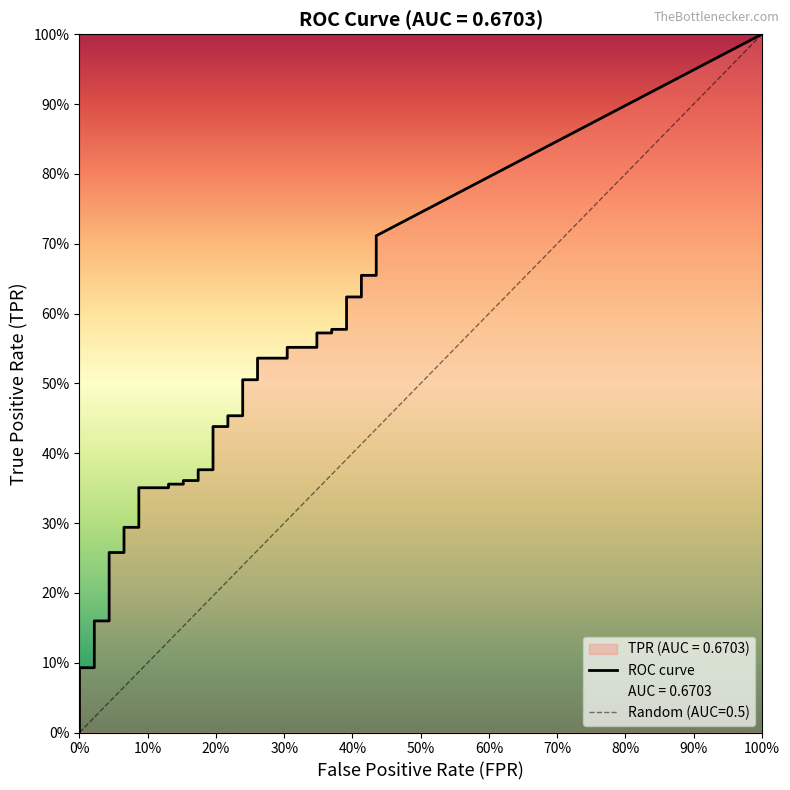

True or false: fpr and tpr cross at least once.

False